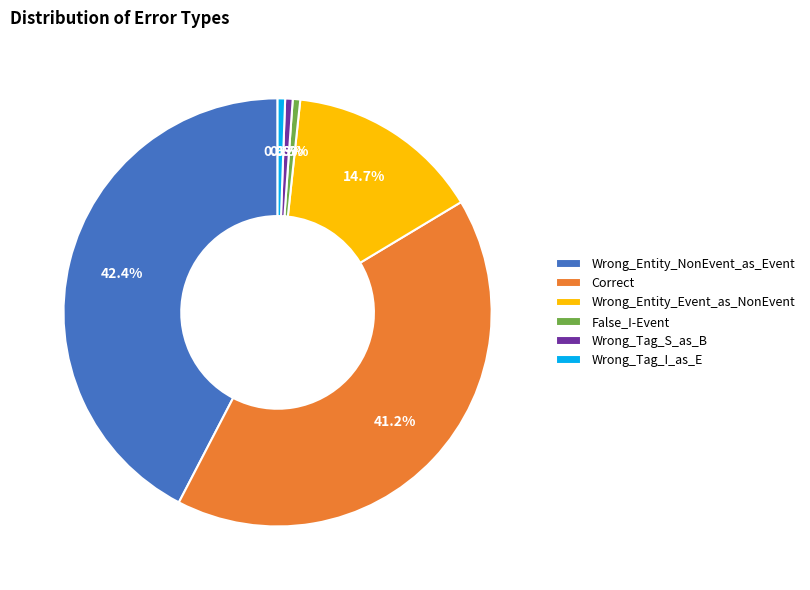

To the nearest percent, what is the difference between the Correct and Wrong_Entity_NonEvent_as_Event slice percentages?

1%